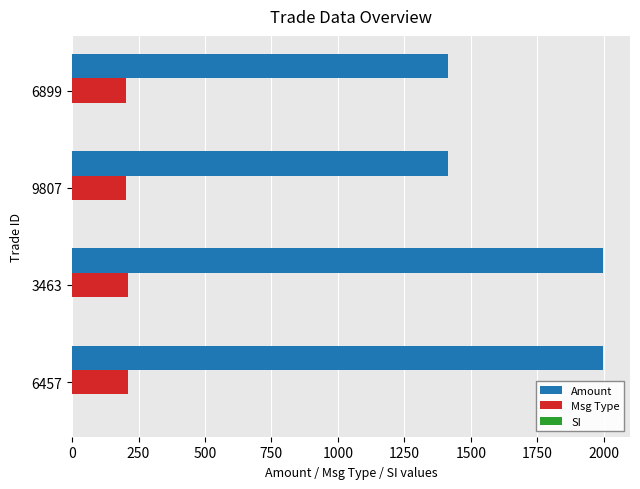

Is the value of Msg Type at 3463 greater than the value of Amount at 6899?

No